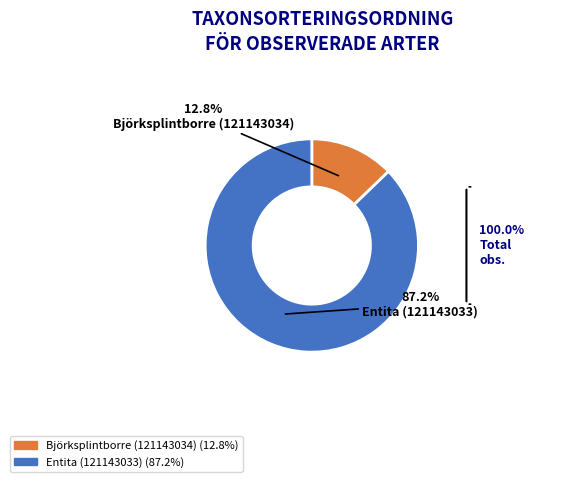

How many slices are in this pie chart?

2